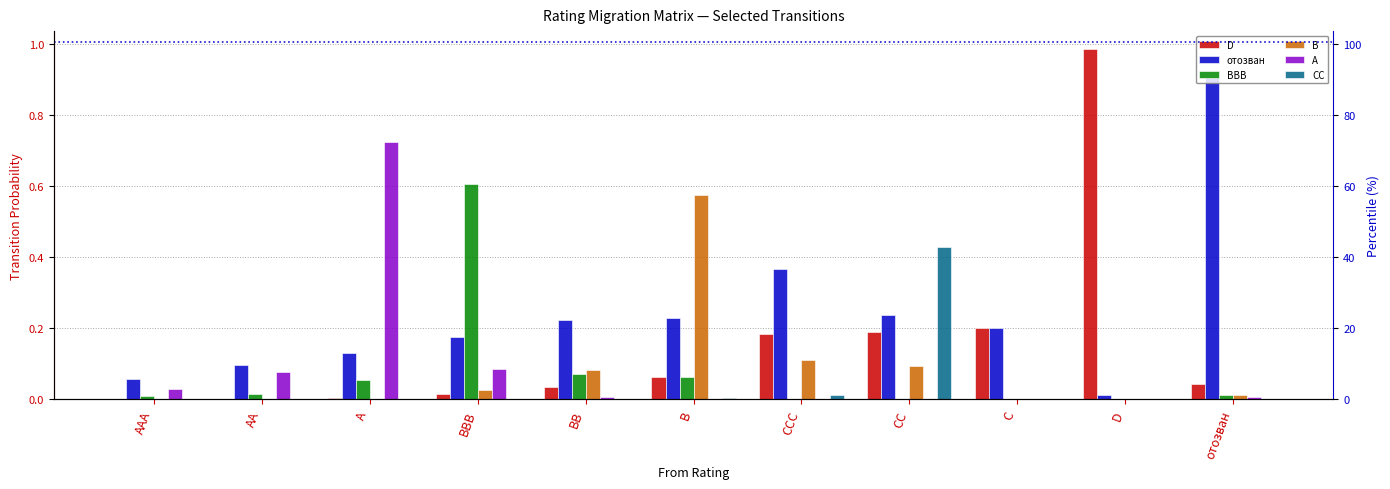

At how many categories does at least one series exceed 0?

11